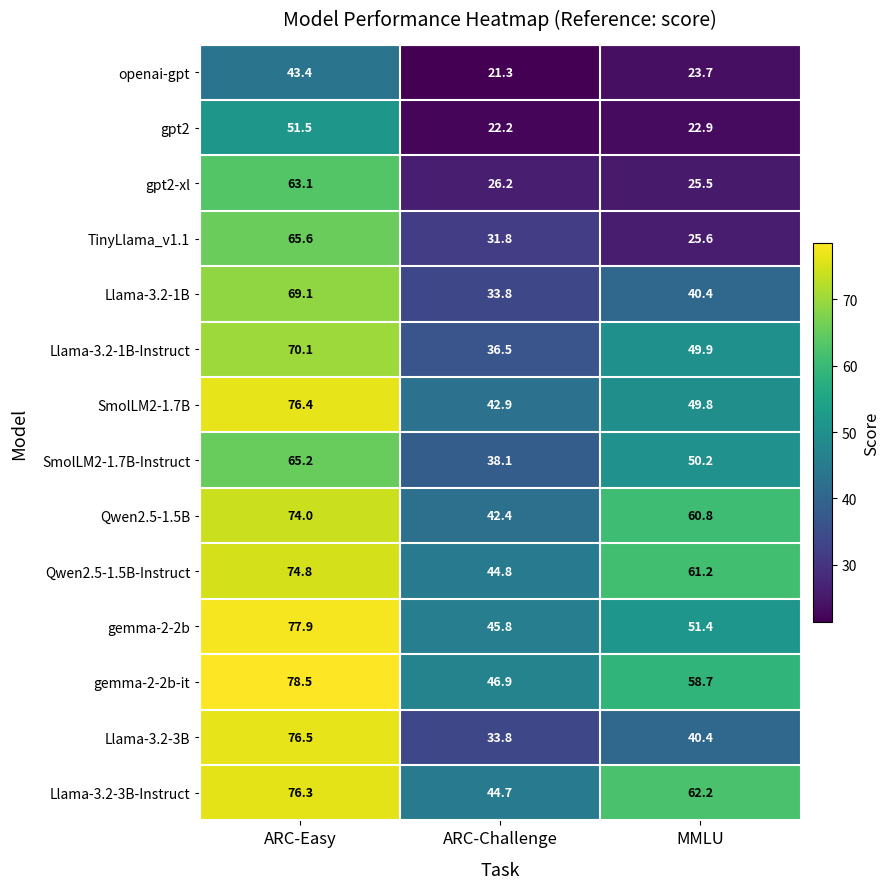

What is the spread (max minus min) of values at ARC-Challenge?

25.6